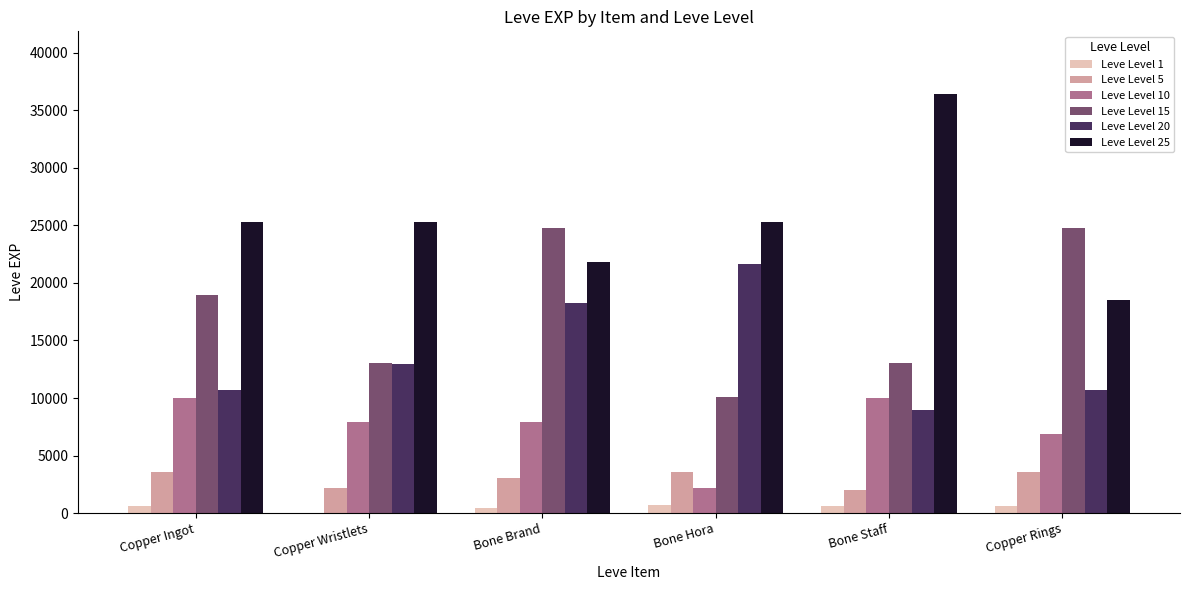

Which category has the highest value in the Leve Level 20 series?

Bone Hora